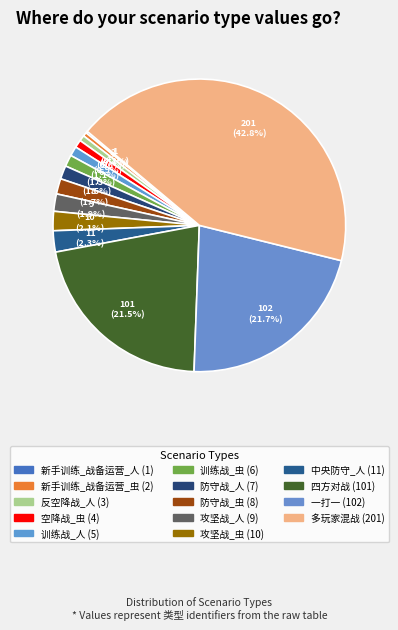

The 训练战_虫 slice represents 11% of the pie. True or false?

False